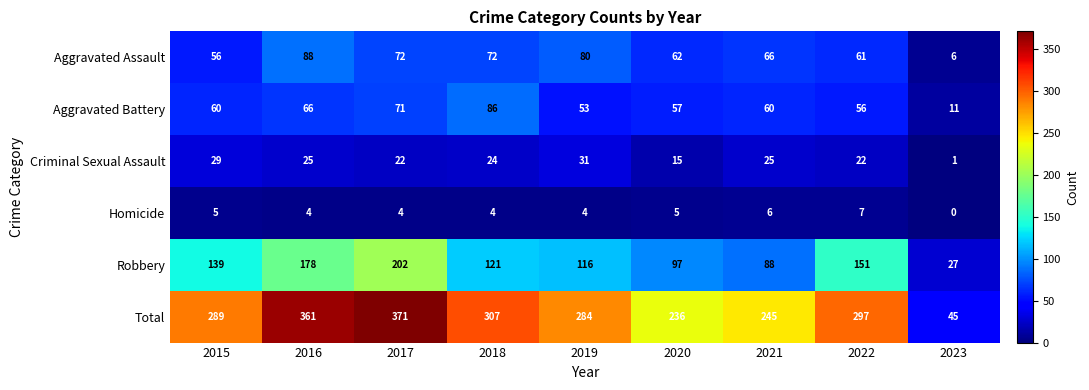

What is the total value across all series at 2018?

614